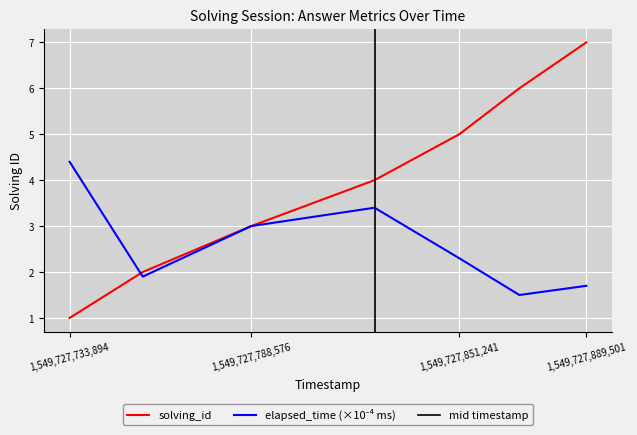

What is the difference between the highest and lowest values at 1549727825711?

0.6